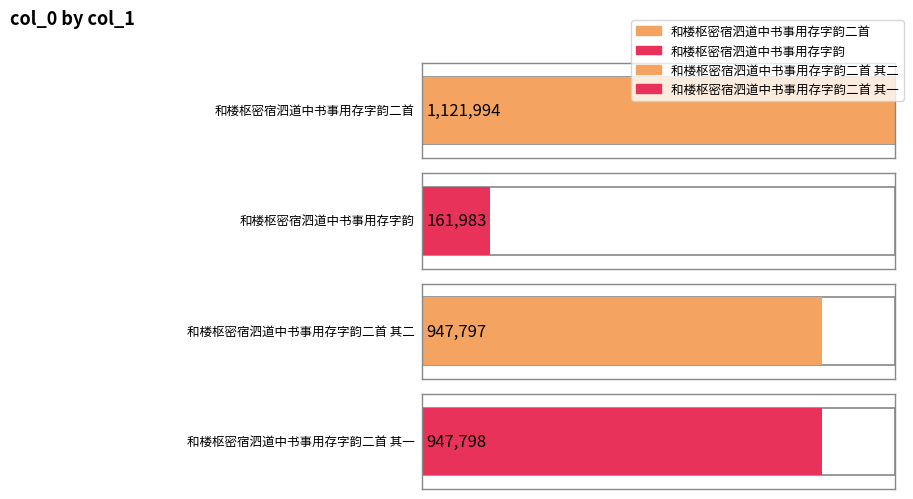

At which label does the data first exceed 947798?

和楼枢密宿泗道中书事用存字韵二首